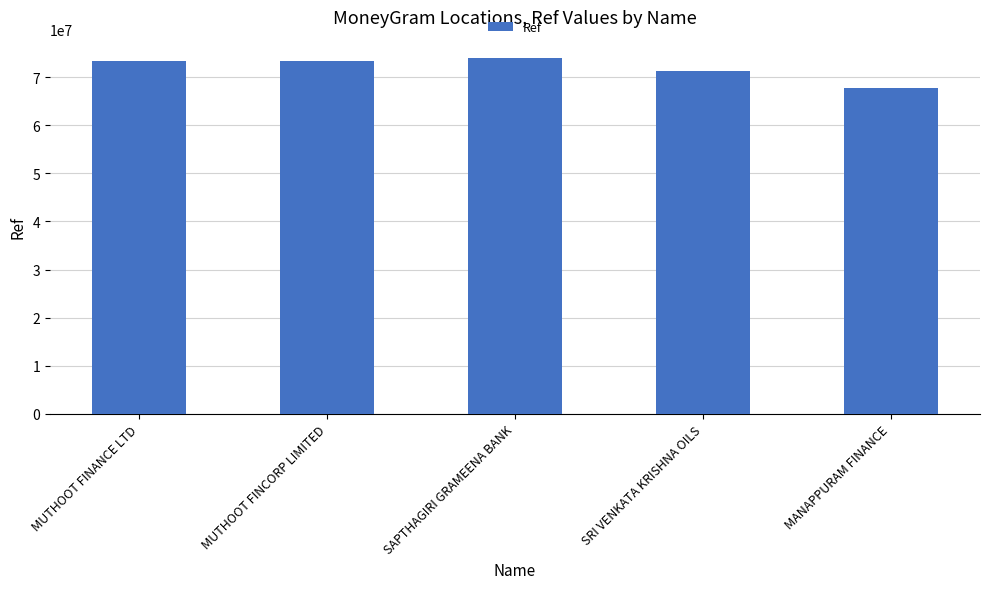

At which category does the chart reach its minimum across all series?

MANAPPURAM FINANCE